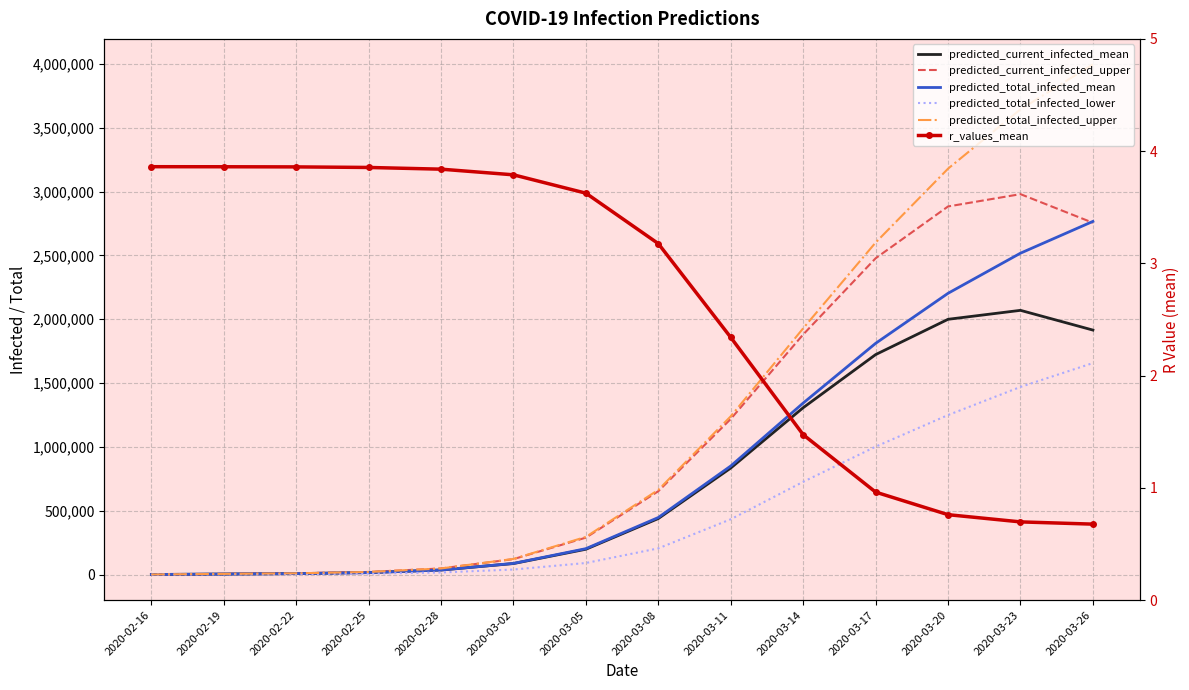

What is the greatest value displayed?

3996075.0